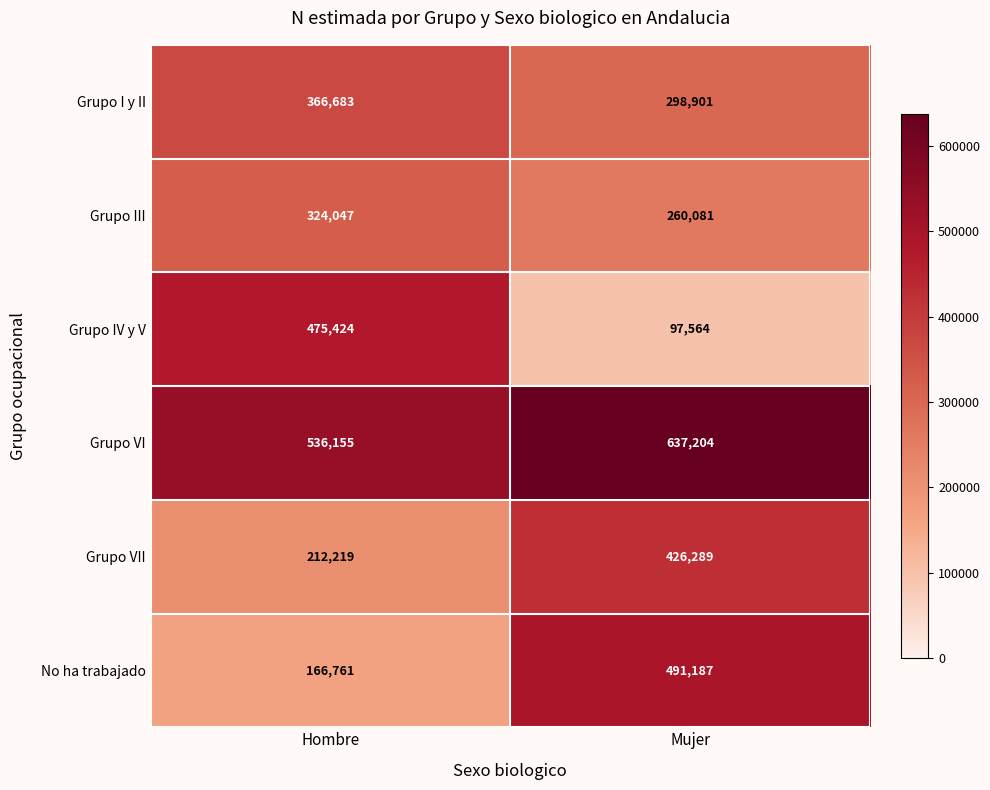

Rank the series at Hombre from highest to lowest value.

Grupo VI, Grupo IV y V, Grupo I y II, Grupo III, Grupo VII, No ha trabajado